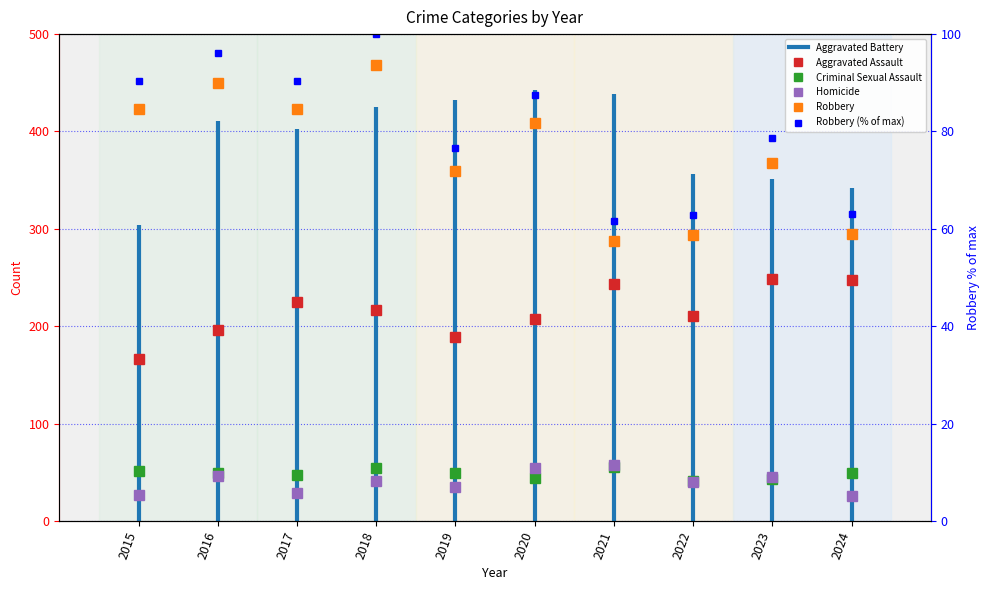

Is this an area chart (filled region under the line)?

No